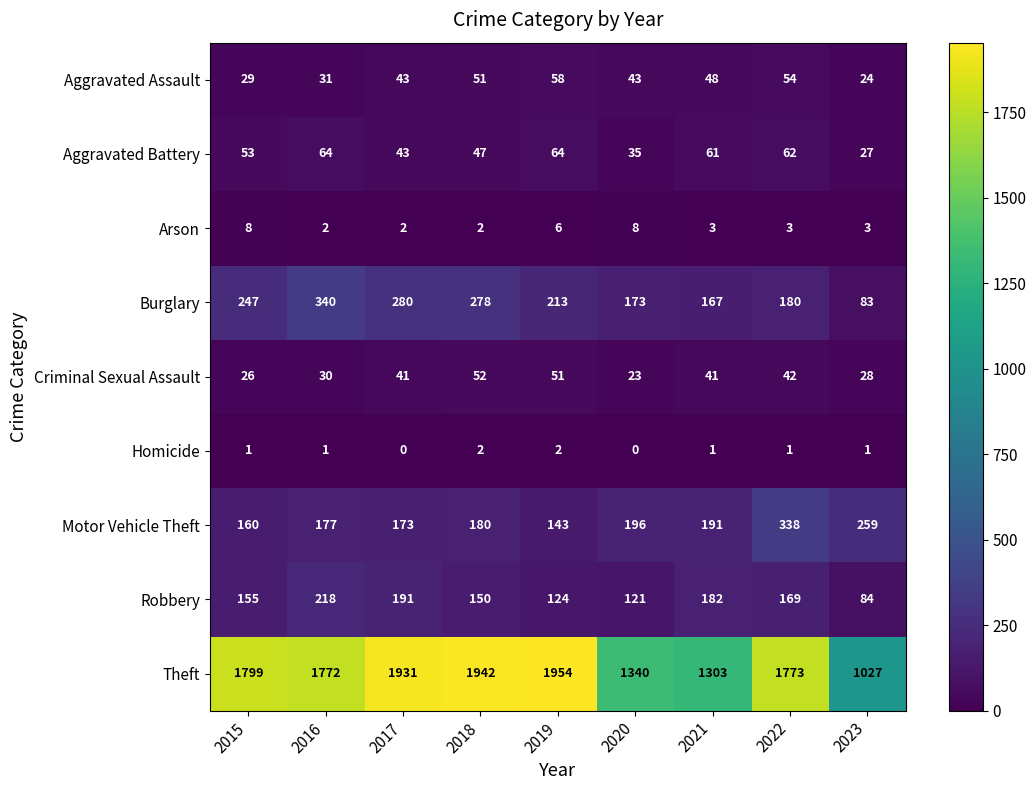

Which series changed the most between 2017 and 2022?

Motor Vehicle Theft